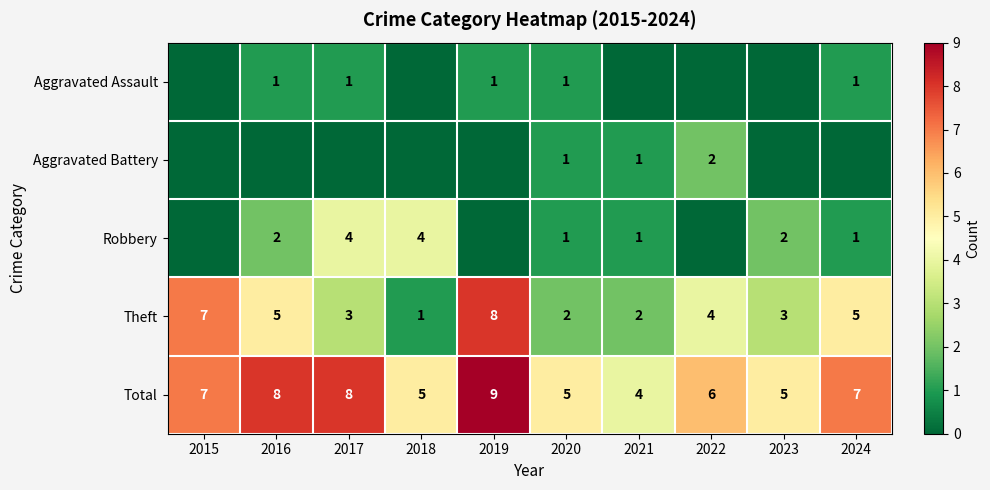

Which category has the highest value in the Total series?

2019